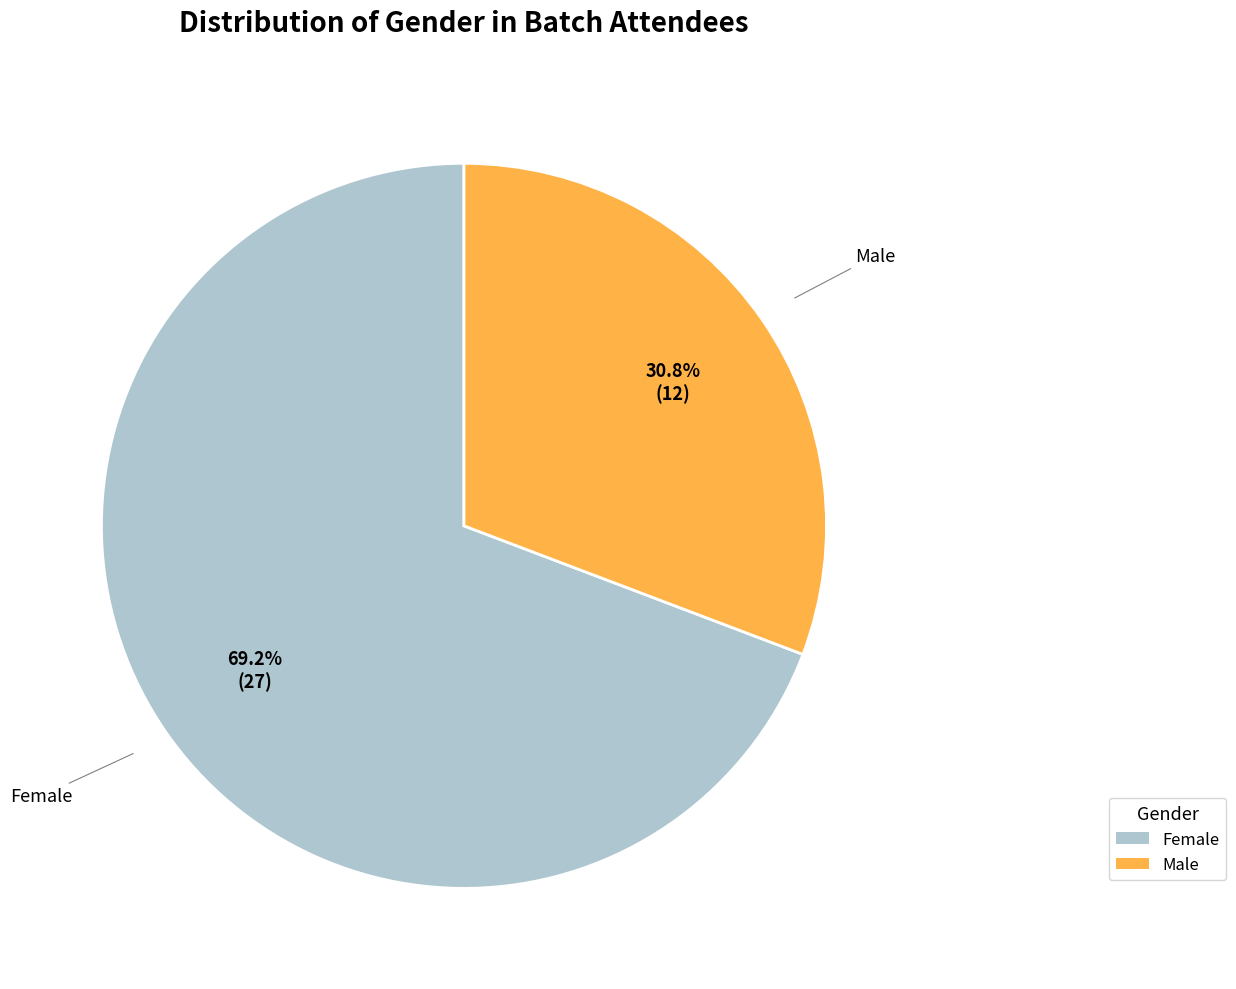

Count the number of slices in the pie.

2